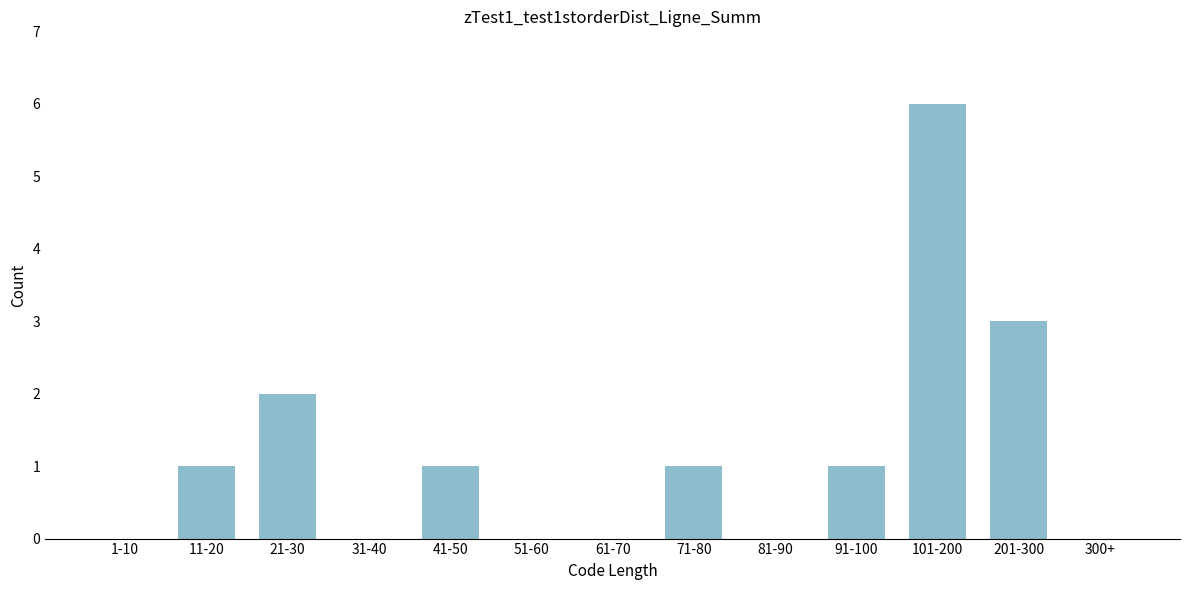

Reading left to right, transcribe all the data shown in this chart.

1-10=0	11-20=1	21-30=2	31-40=0	41-50=1	51-60=0	61-70=0	71-80=1	81-90=0	91-100=1	101-200=6	201-300=3	300+=0